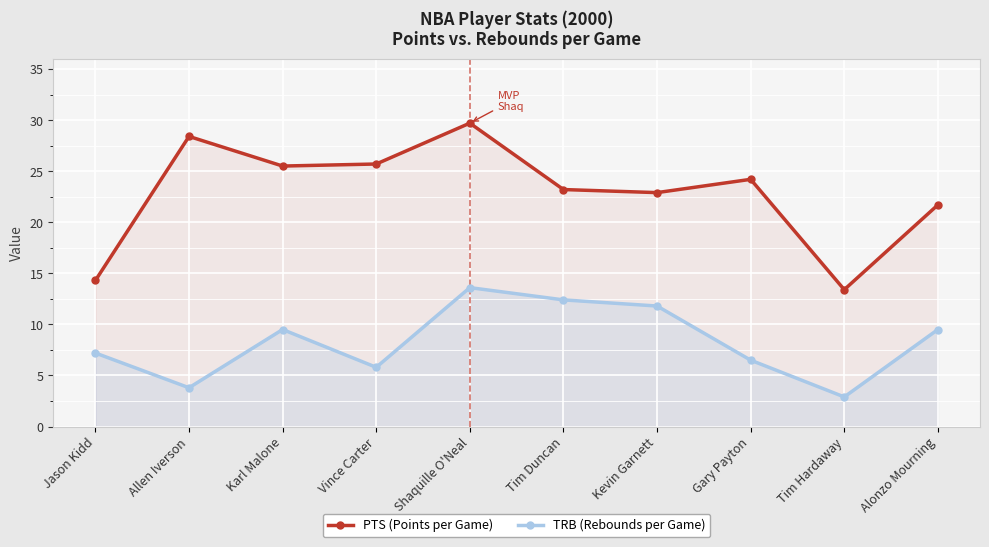

True or false: PTS (Points per Game) and TRB (Rebounds per Game) intersect in this chart.

False